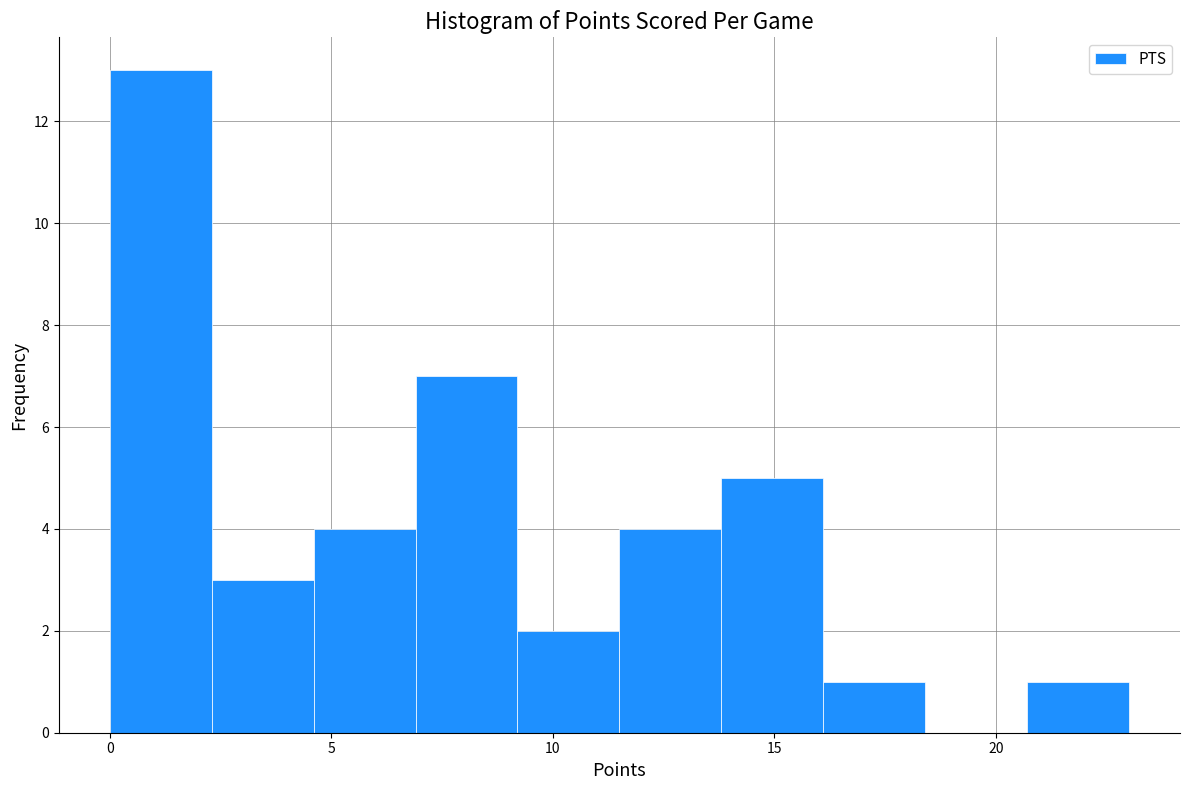

Reading left to right, transcribe this chart: for each bar, give the range it covers on the x-axis and its height. Neither the bar edges nor the heights are printed on the chart, so give them approximately, as read against the axes.

0.0 to 2.3: 13
2.3 to 4.6: 3
4.6 to 6.9: 4
6.9 to 9.2: 7
9.2 to 11.5: 2
11.5 to 13.8: 4
13.8 to 16.1: 5
16.1 to 18.4: 1
18.4 to 20.7: 0
20.7 to 23.0: 1